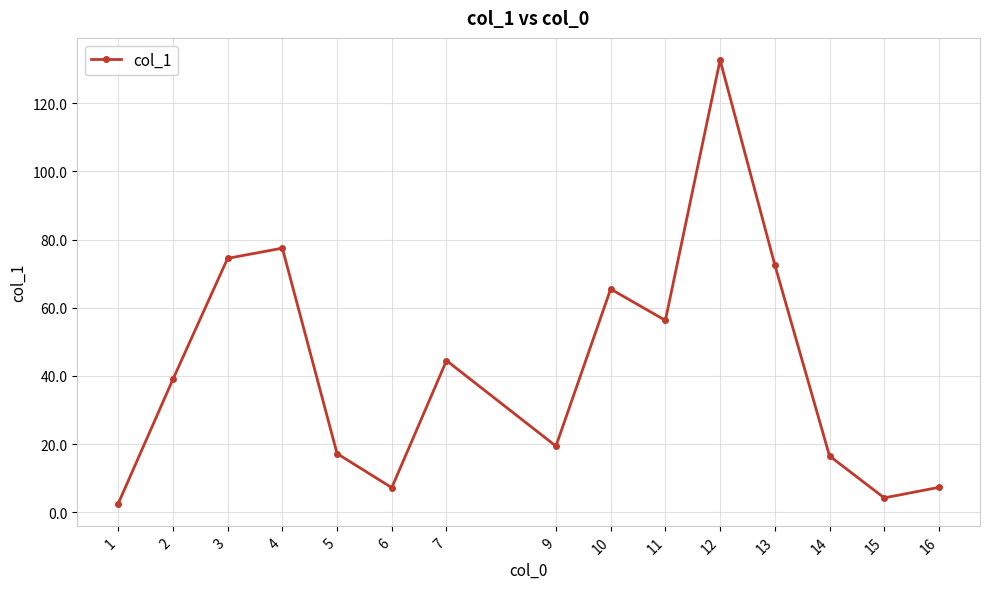

What is the sum of the values at 1 and 6?

9.7